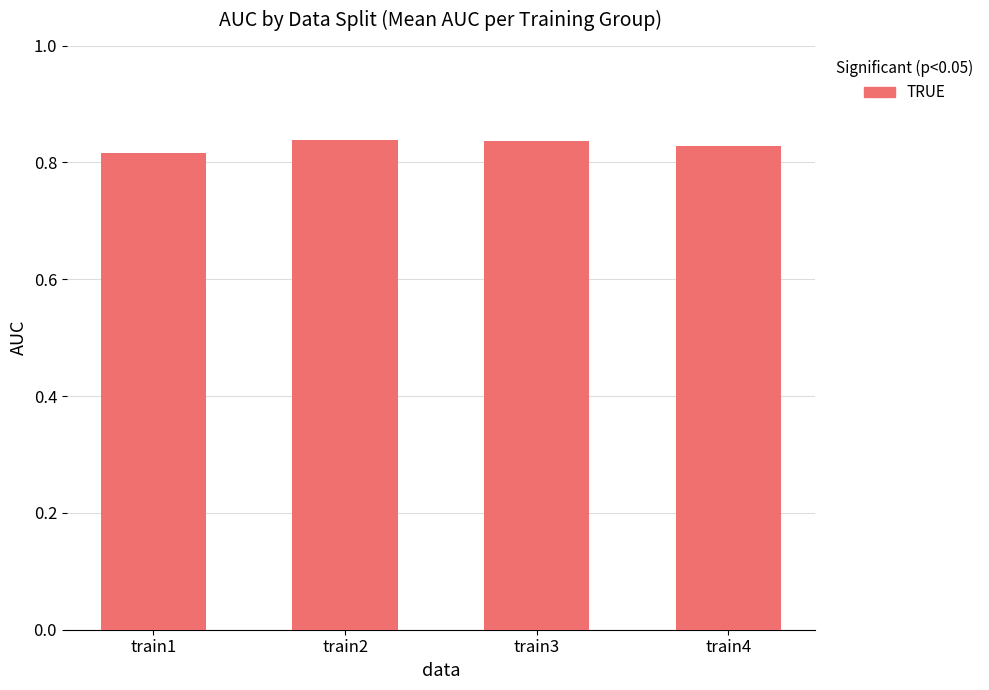

Count the values in the range 0 to 1.

4